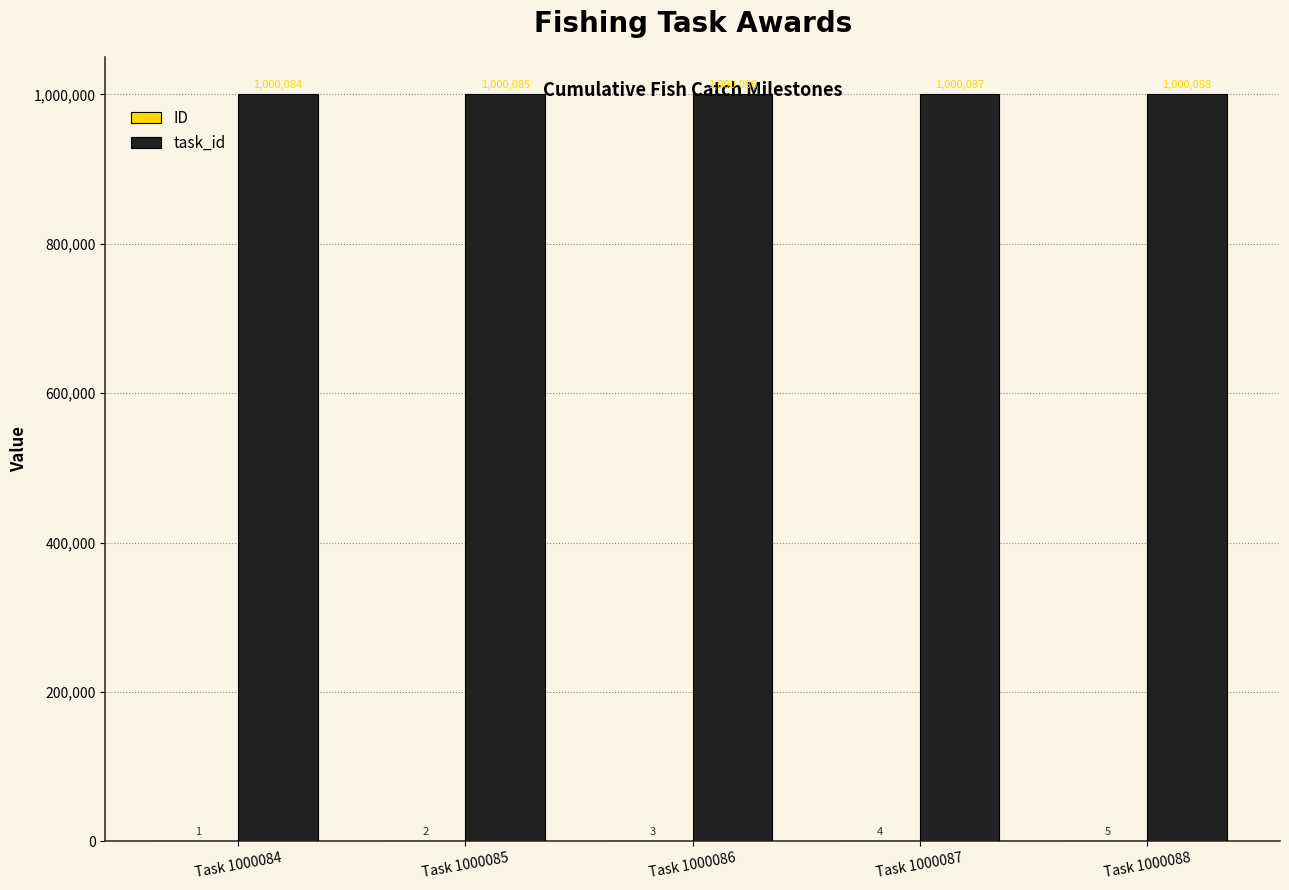

Which category has the highest value across all series?

Task 1000088